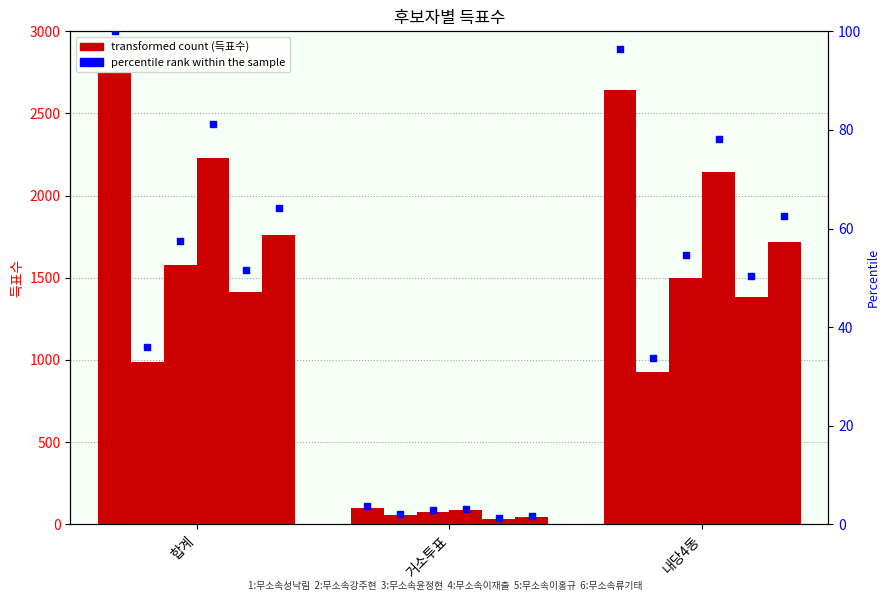

What is the total value across all series at 거소투표?

404